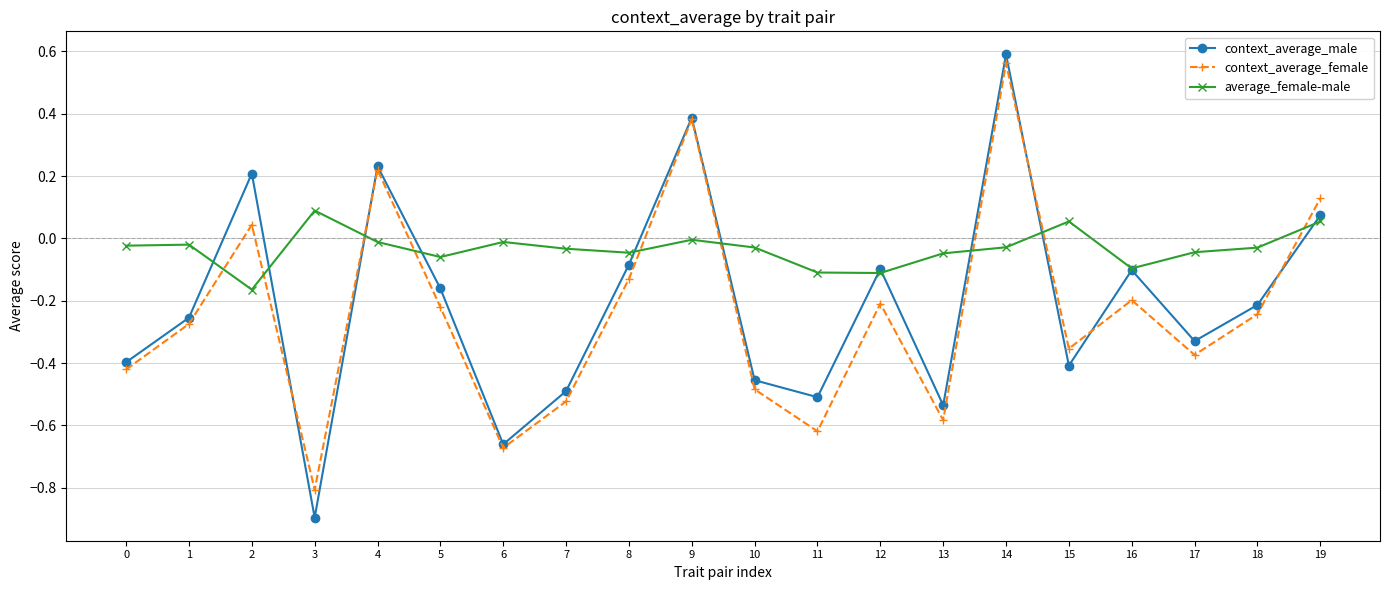

Rank the series by their average value, from highest to lowest.

average_female-male, context_average_male, context_average_female